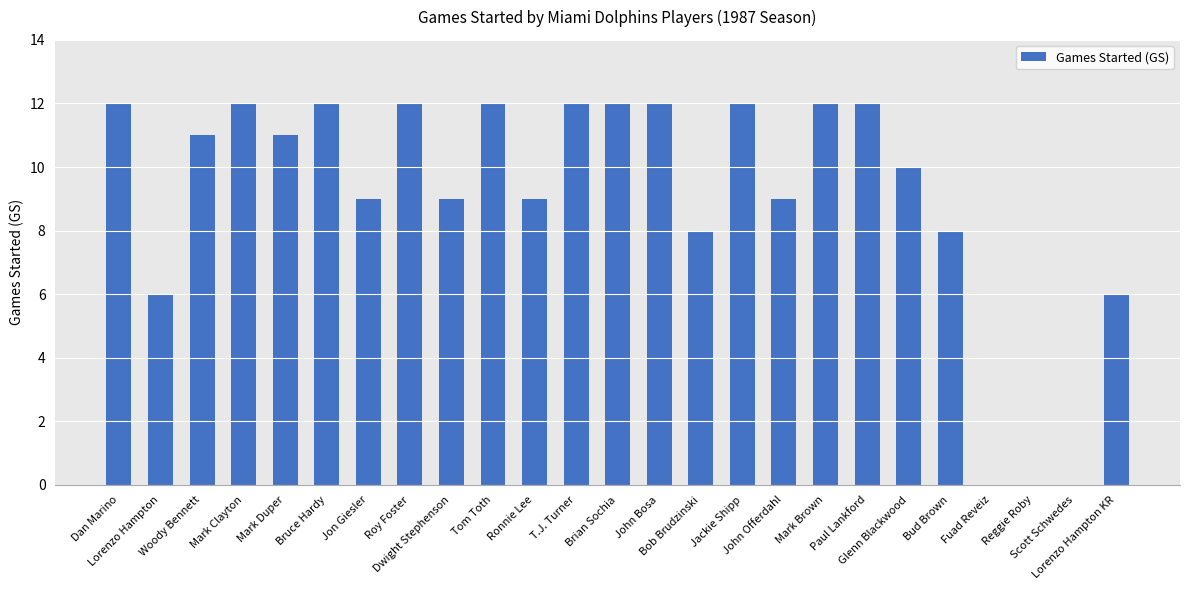

The chart shows a value of 0 at Fuad Reveiz. True or false?

True